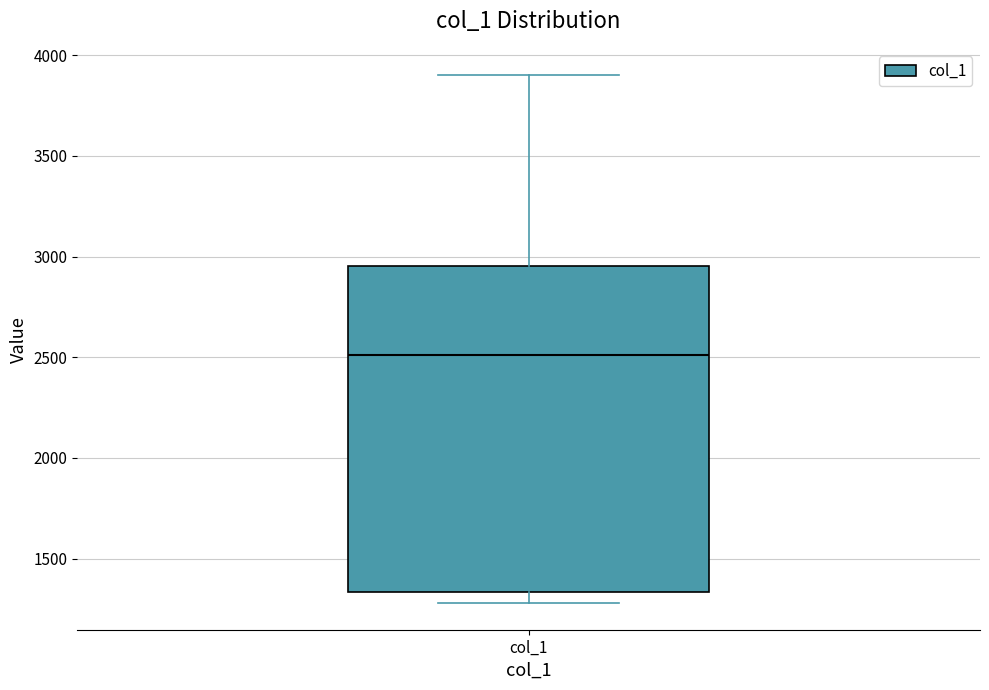

Transcribe this box plot: give where the median line is, the range the box spans, and where the two whiskers end, as read against the y-axis. The values are not printed on the chart, so give them approximately, as read against the axis.

median 2500, box 1350 to 2950, whiskers 1300 to 3900